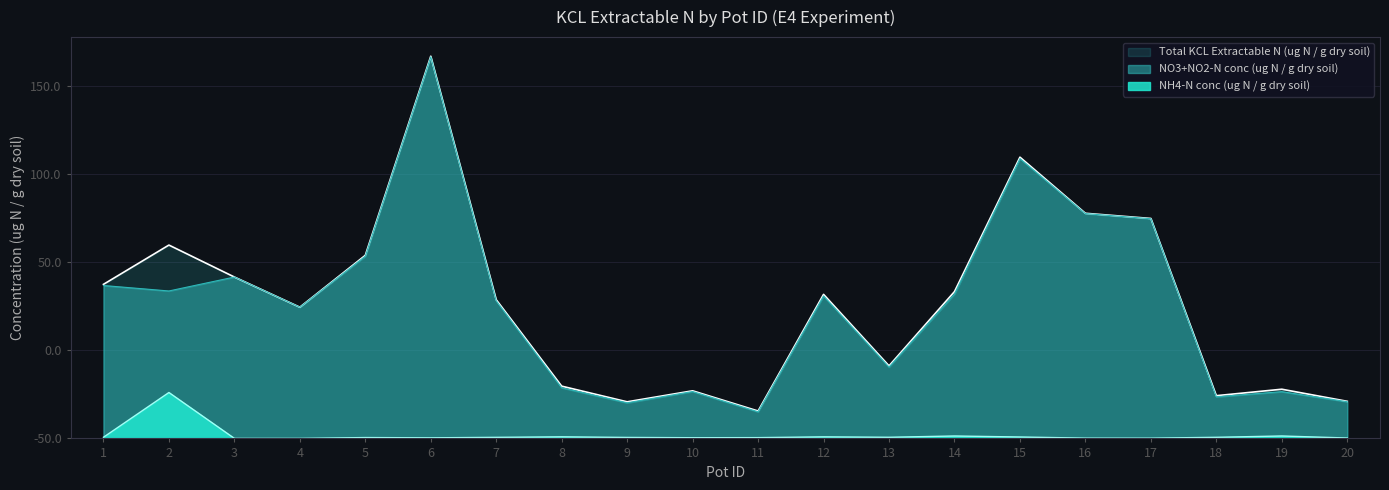

How many interior local peaks does the NH4-N conc (ug N / g dry soil) series have?

6